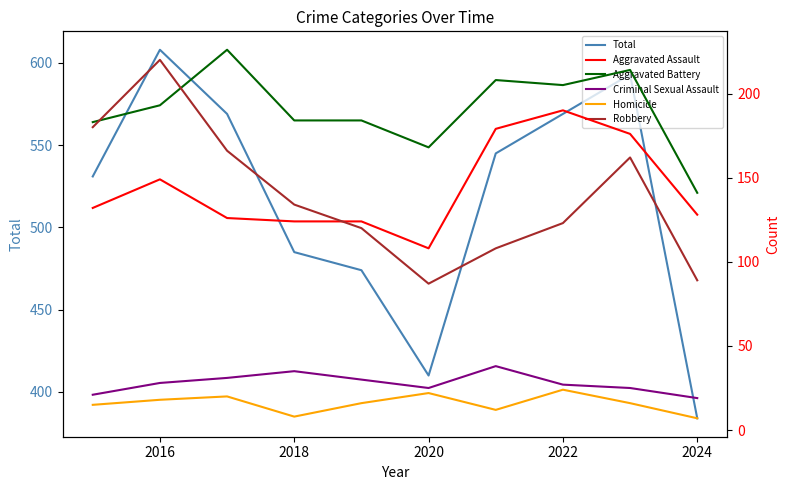

What is the average value of the Criminal Sexual Assault series?

28